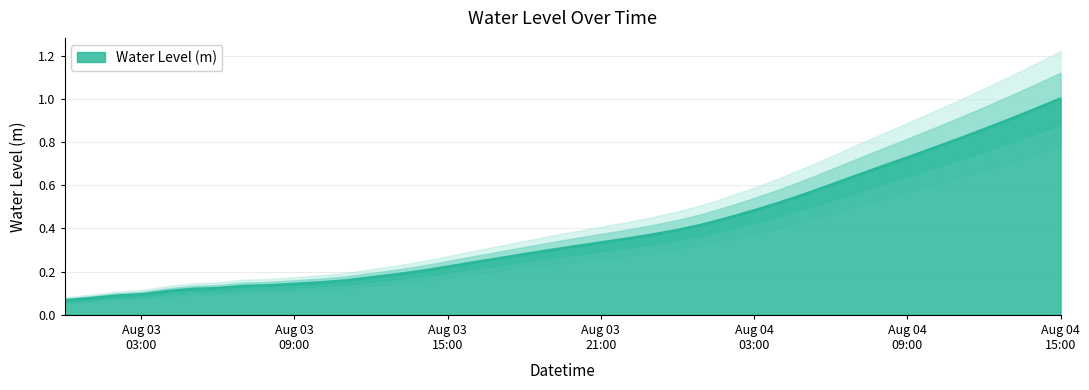

The value at 2023-08-03 19:00:00 is 0.3. True or false?

True